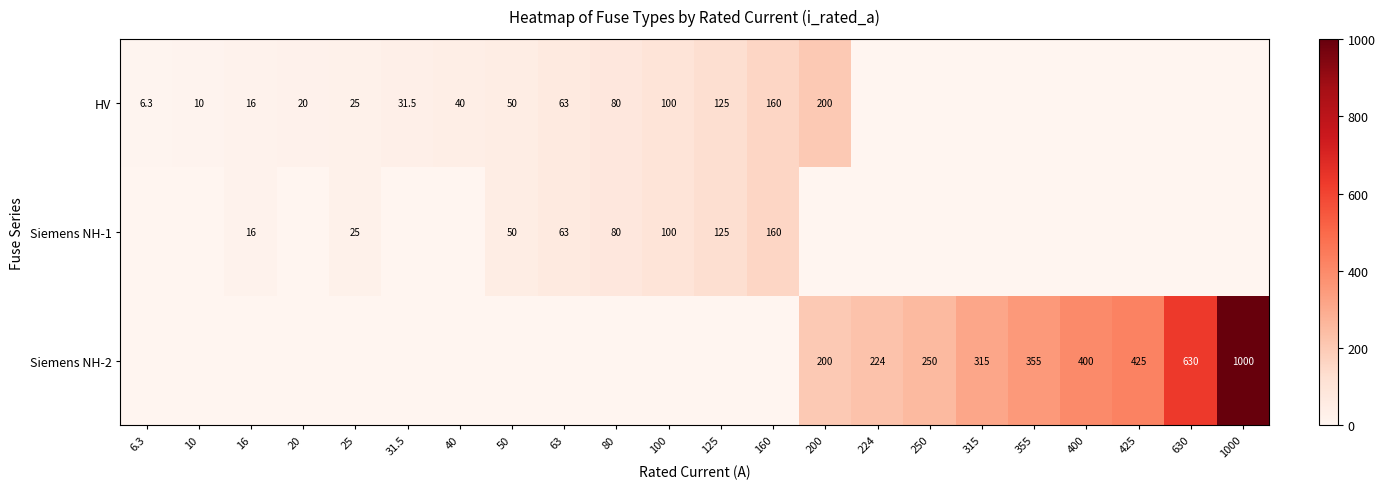

The value of HV at 31.5 is 7.8. True or false?

False